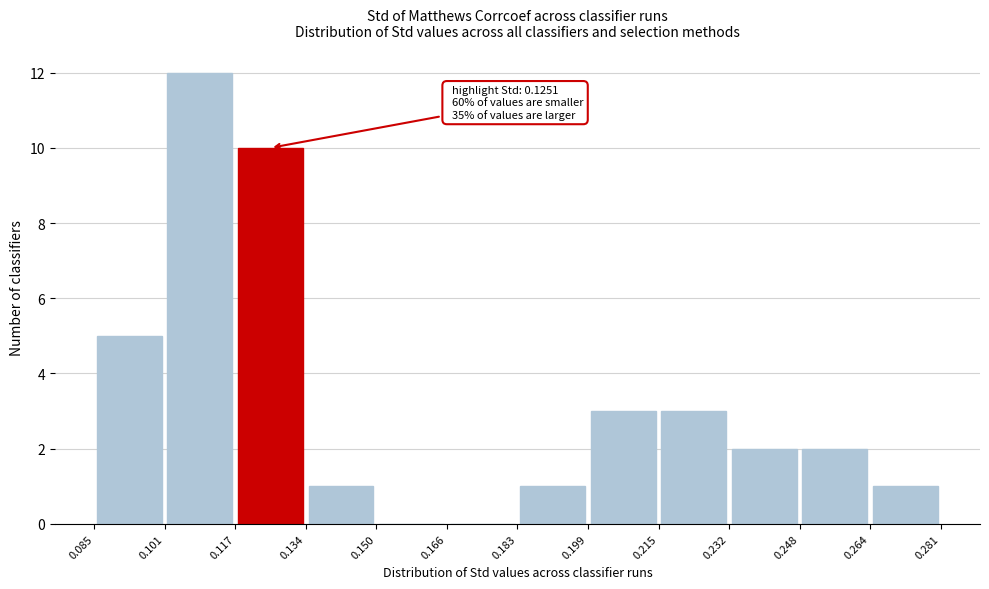

Over which range of the x-axis is the bar tallest?

0.101 to 0.117